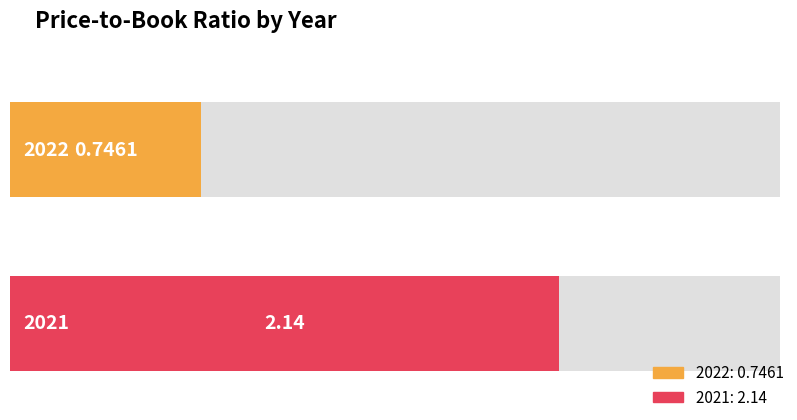

Reading left to right, list all the values displayed in this chart.

2022=0.7	2021=2.1